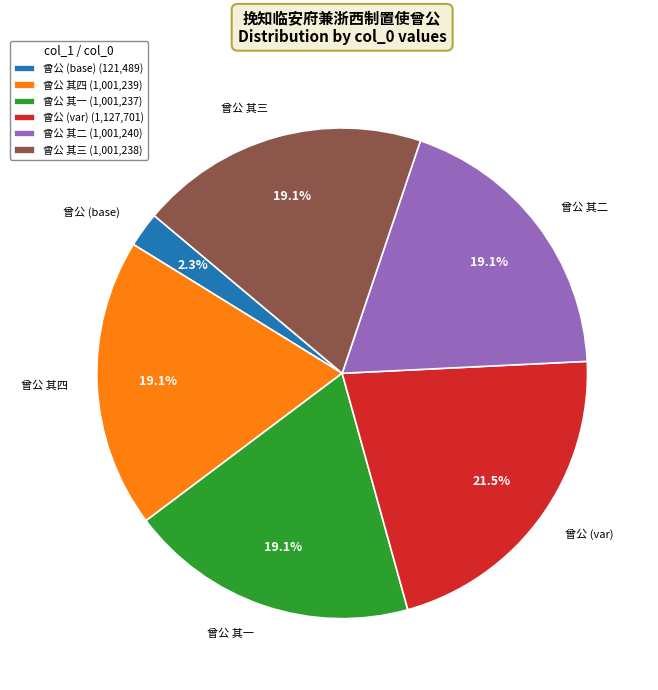

What percentage is NOT represented by 曾公 其一?

80.9%